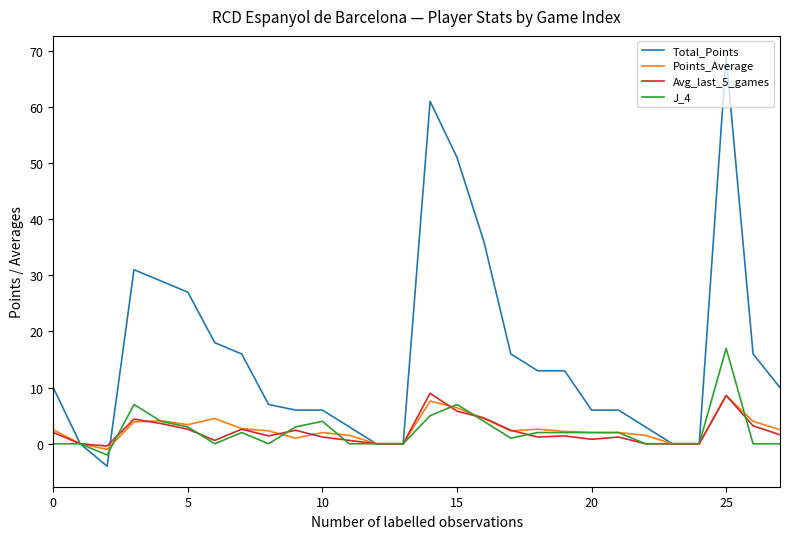

Which series has the largest total across all categories?

Total_Points